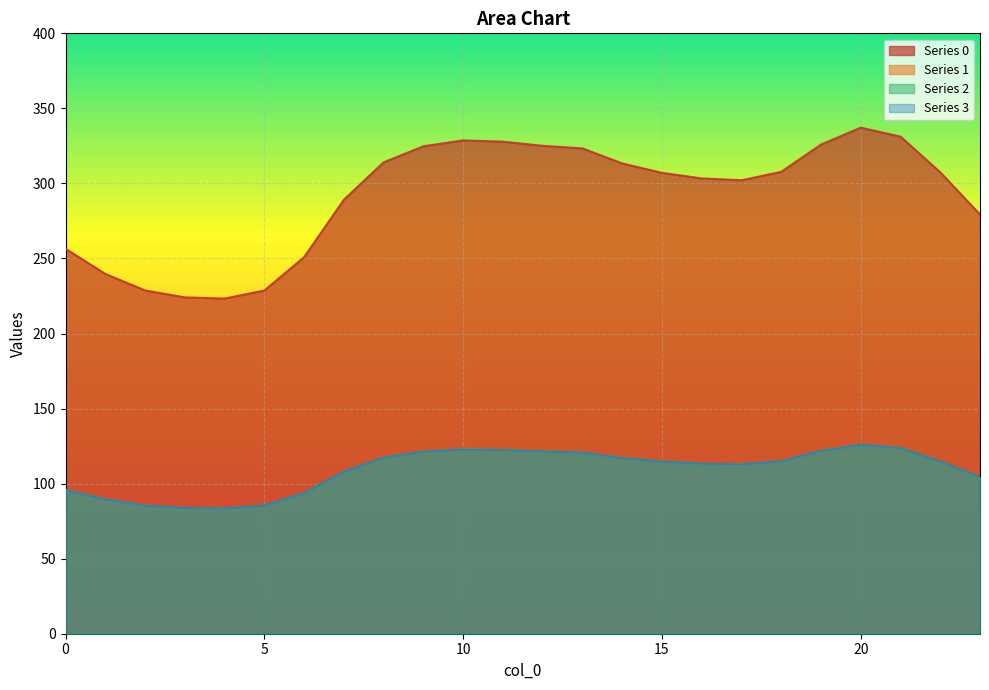

What is the difference between the 3 values at 21 and 1?

34.2